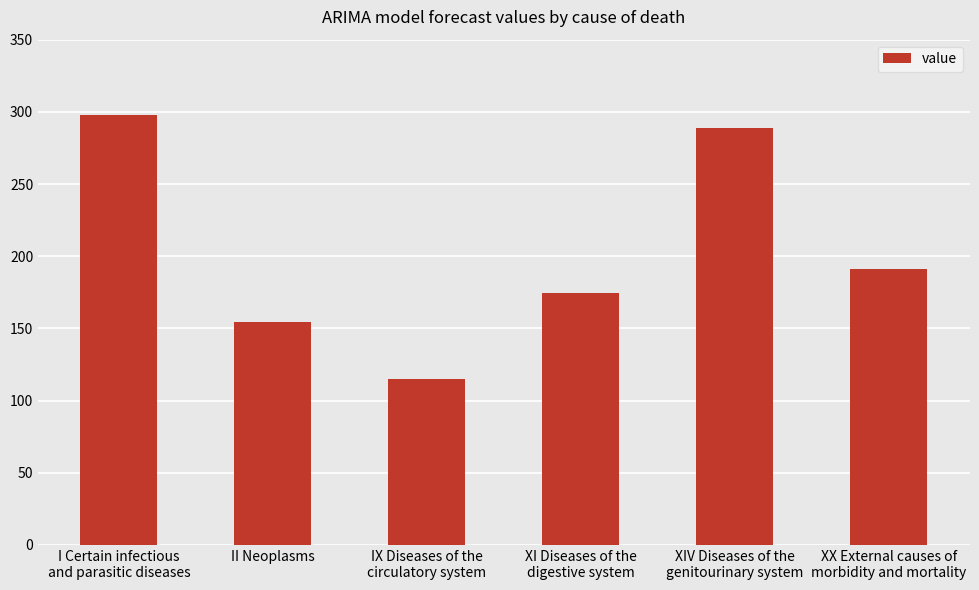

True or false: the data shows 288.9 at XIV Diseases of the
genitourinary system.

True